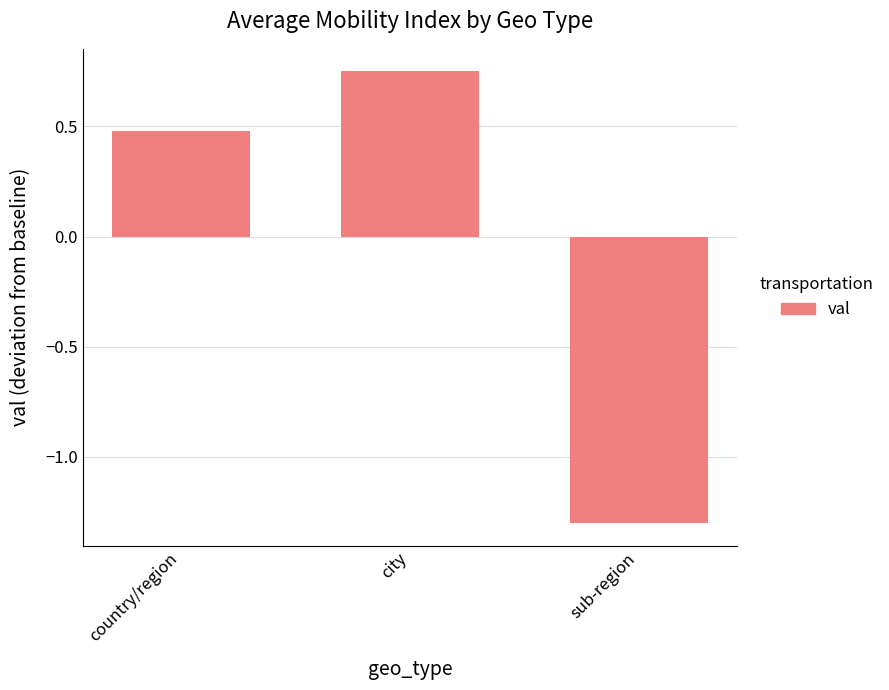

What is the label of the 2nd bar from the left?

city